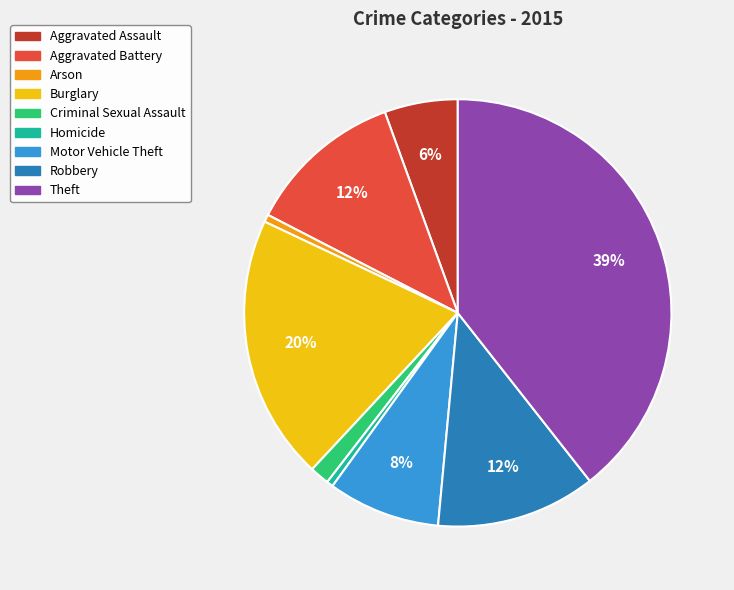

Combined, do Aggravated Battery and Theft account for over 50%?

Yes